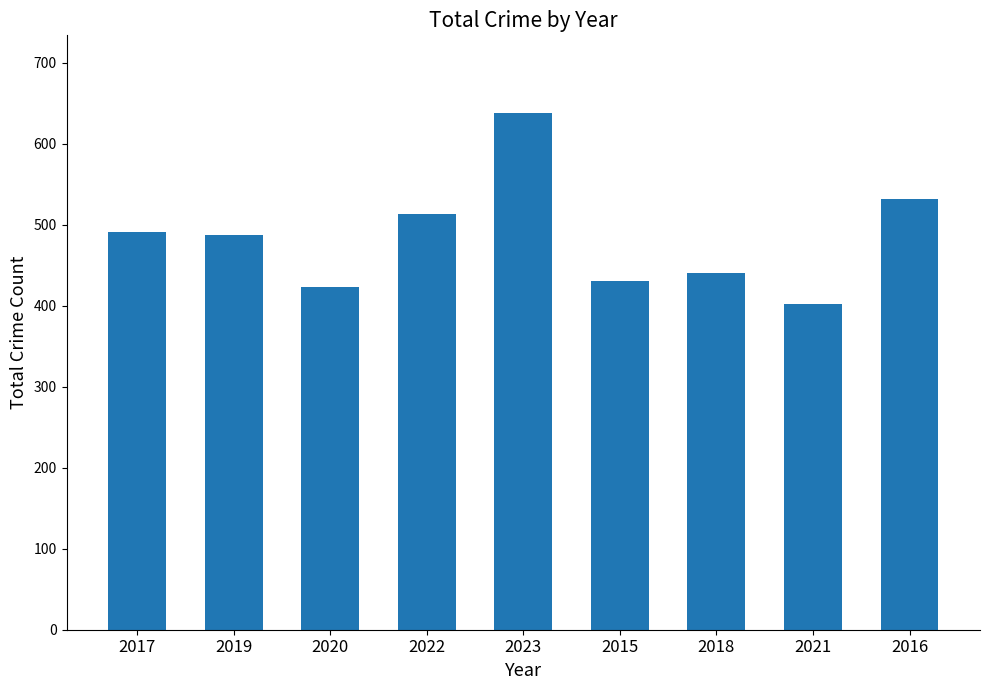

What is the difference between the second highest and second lowest values?

109